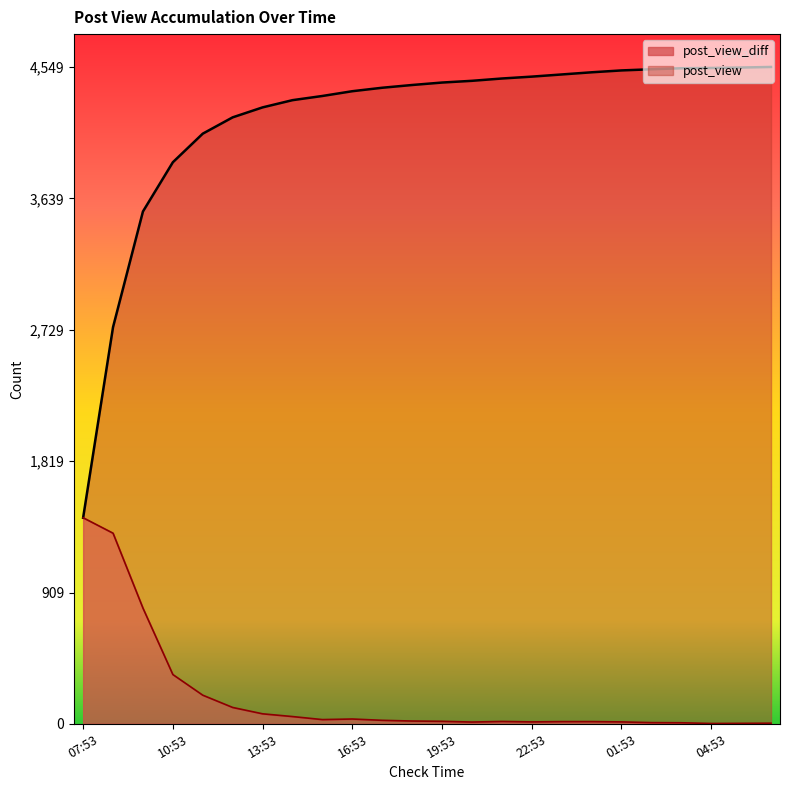

True or false: post_view and post_view_diff cross at least once.

False